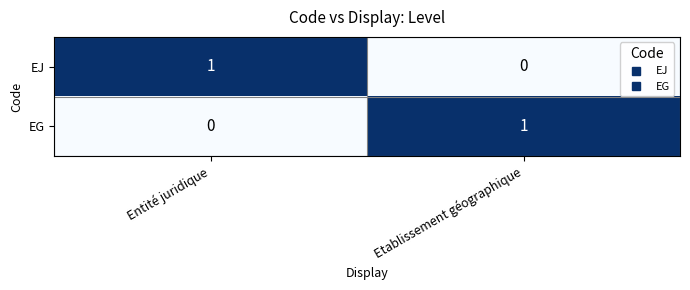

Reading left to right, extract all data points from this chart.

EJ: Entité juridique=1	Etablissement géographique=0
EG: Entité juridique=0	Etablissement géographique=1